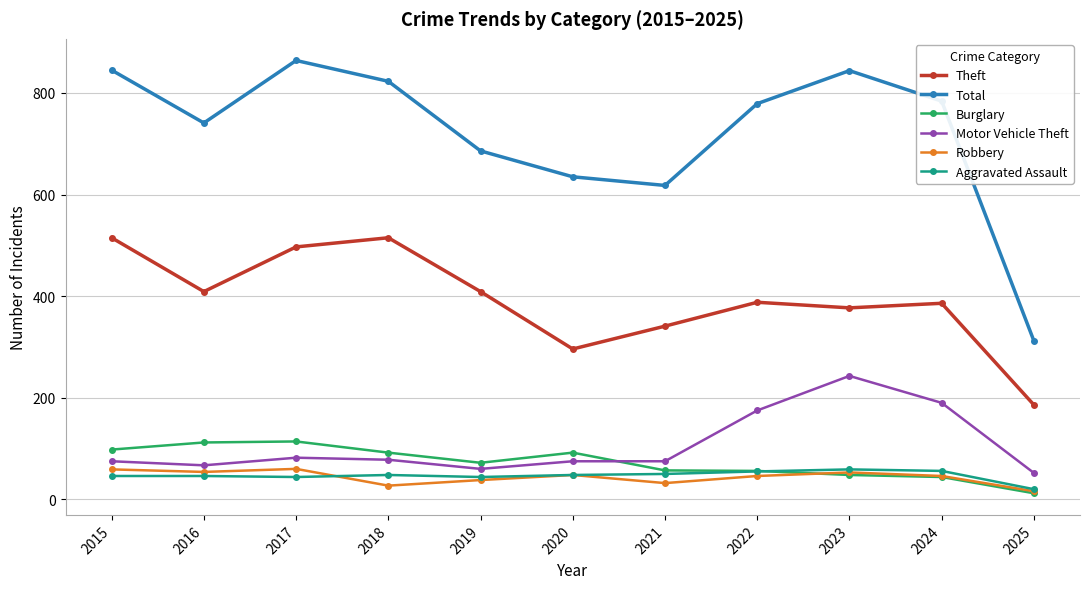

True or false: Theft has more than 1 interior local peaks.

True